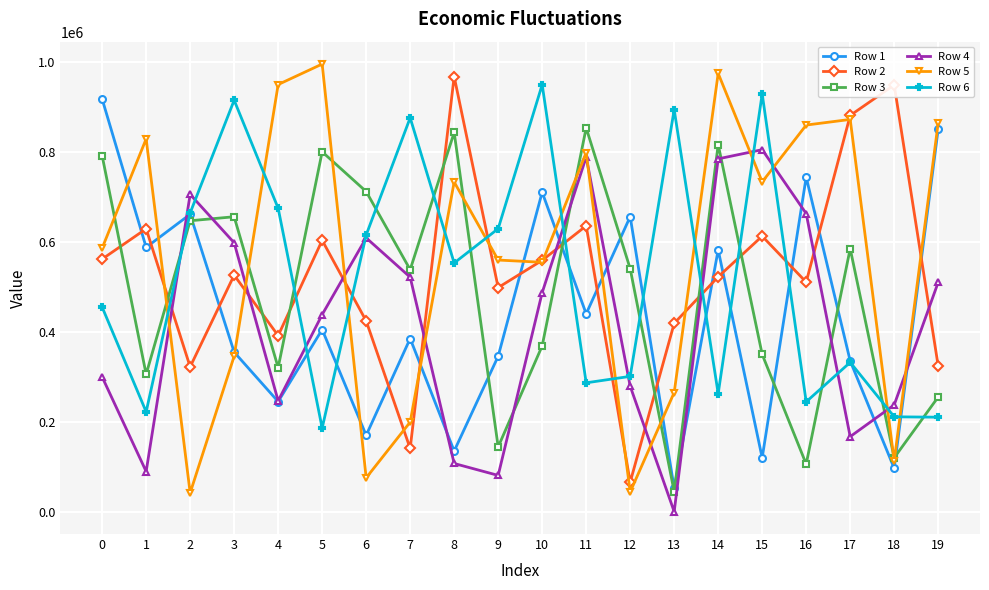

At which label is Row 4 closest to 402534?

5